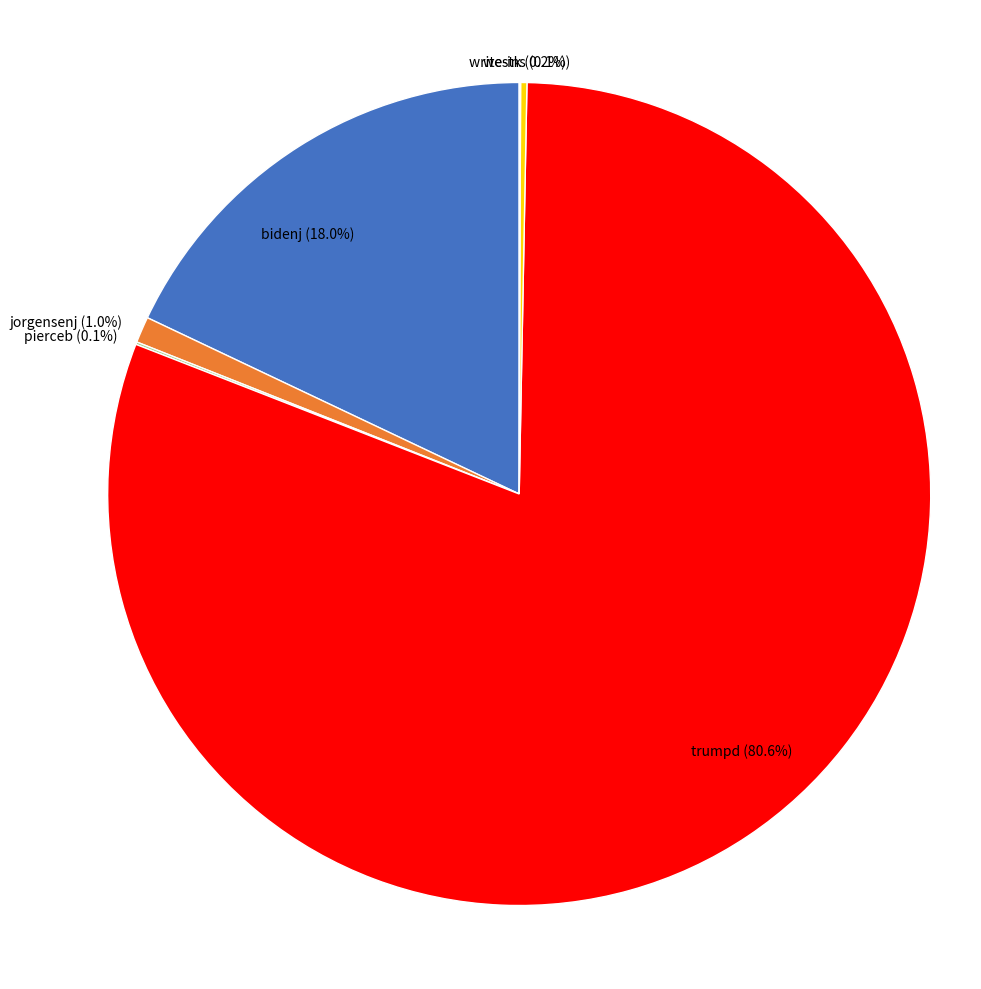

To the nearest percent, what is the combined percentage of bidenj and jorgensenj?

19%